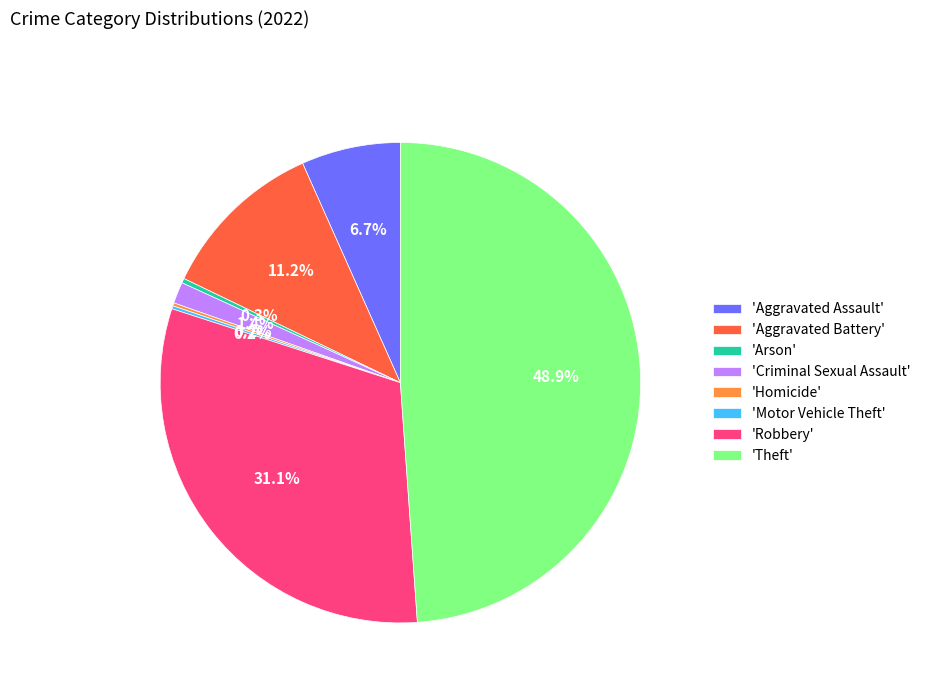

What portion of the pie excludes 'Aggravated Battery'?

88.8%